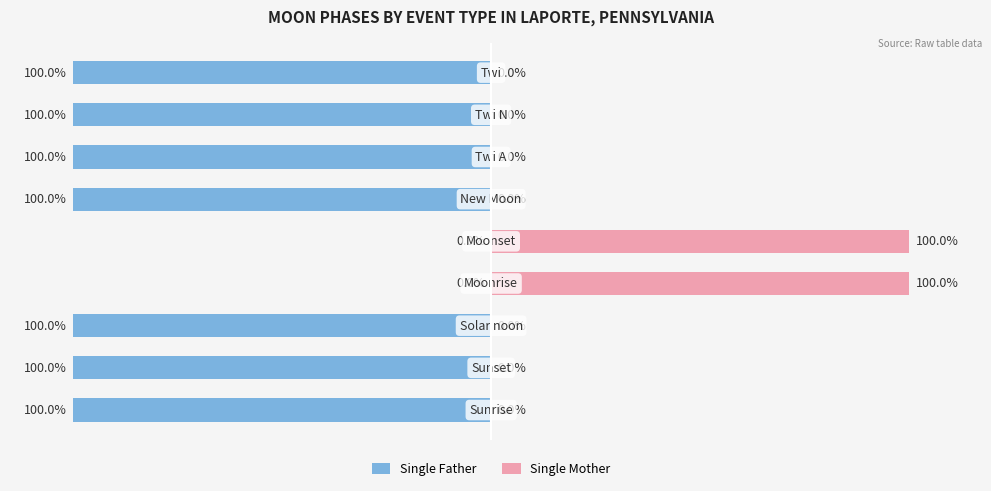

Rank the series at −50 from highest to lowest value.

Single Mother, Single Father